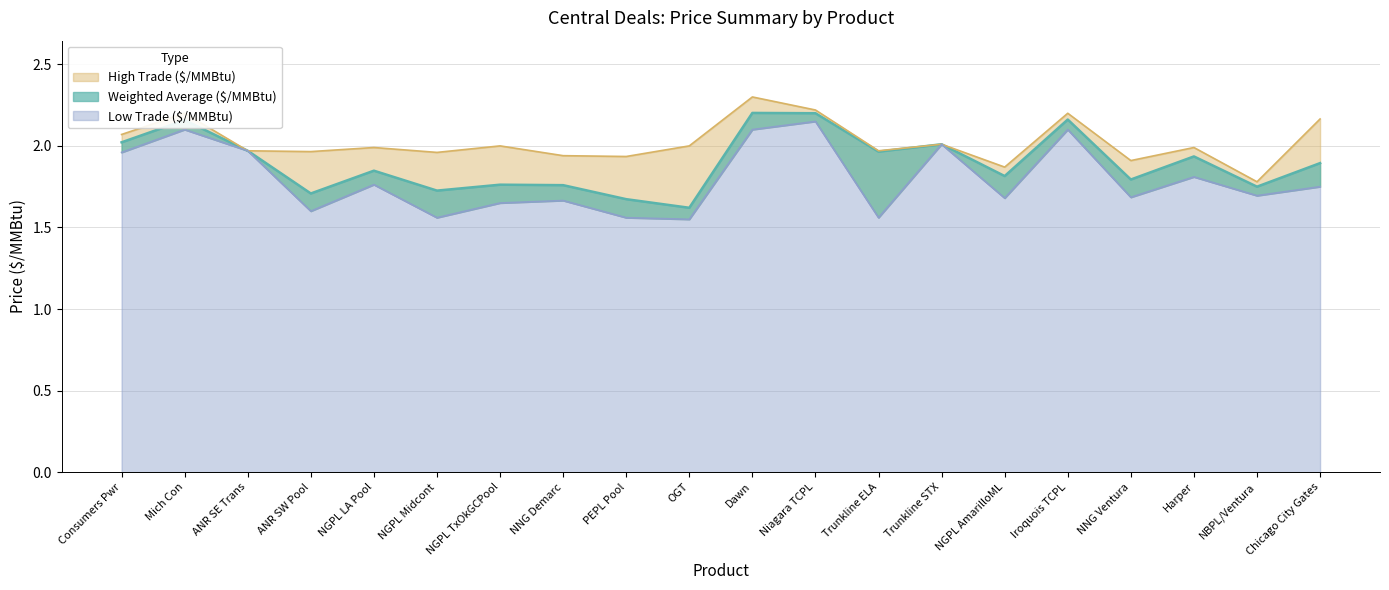

At which label is Weighted Average ($/MMBtu) closest to 1?

OGT